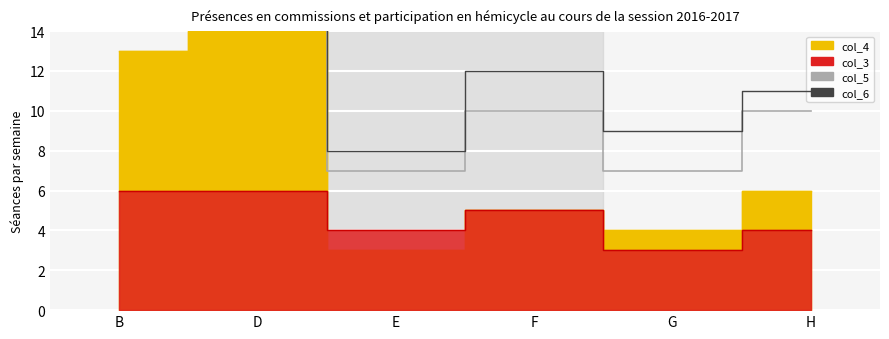

What is the difference between the maximum and second lowest values in the col_5 series?

13